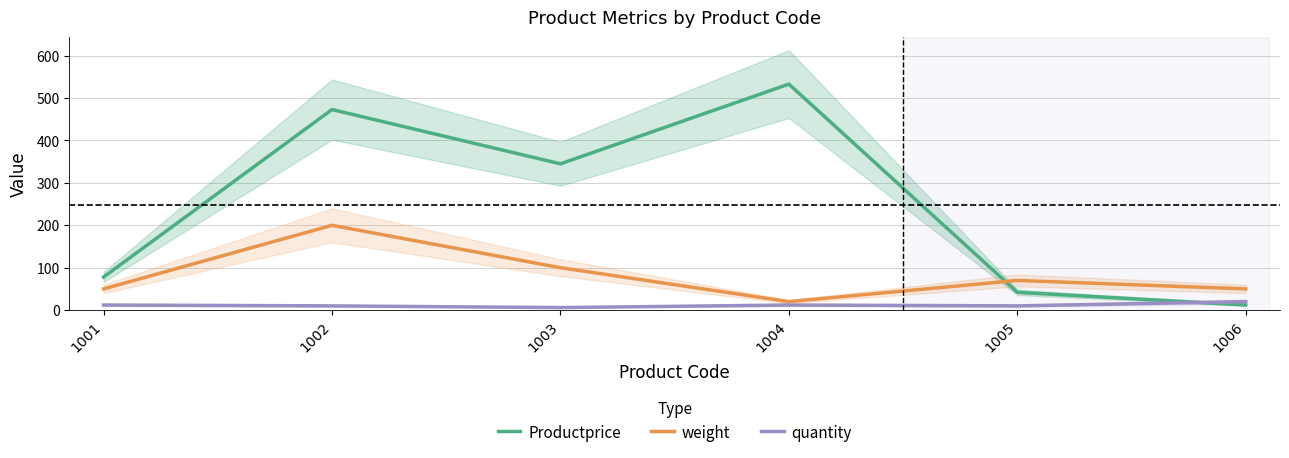

At which label is quantity closest to 13?

1001